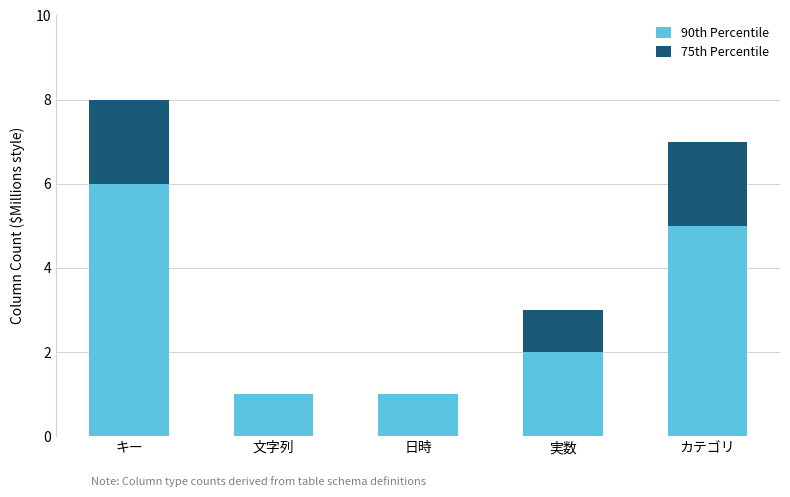

Are the bars horizontal?

No